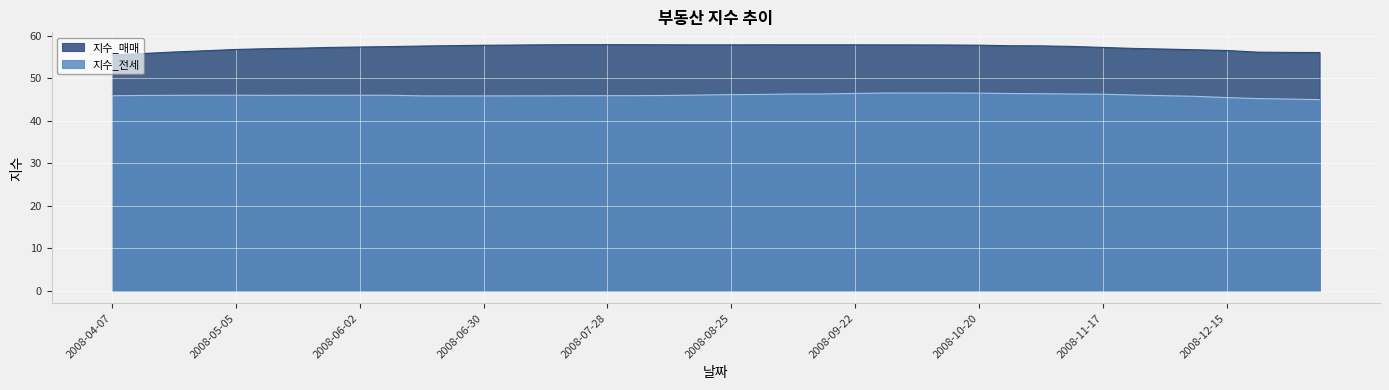

The value of 지수_전세 at 2008-04-14 is 80.3. True or false?

False